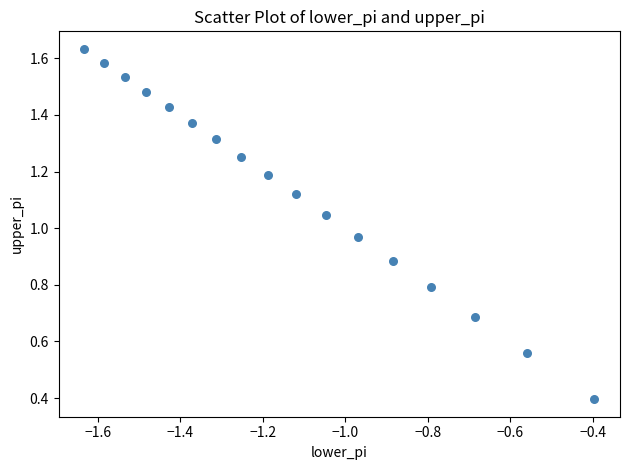

What is the range of X values (max minus min)?

1.2